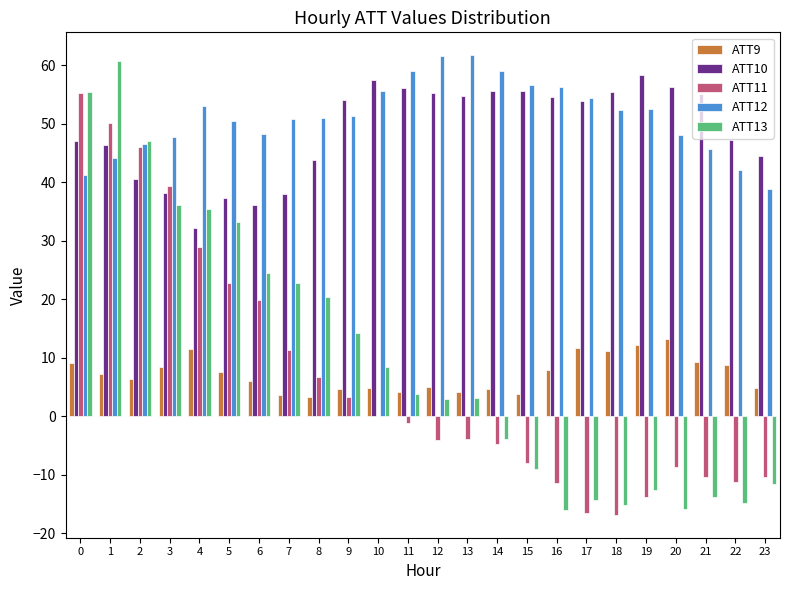

What is the sum of all ATT13 values?

241.7